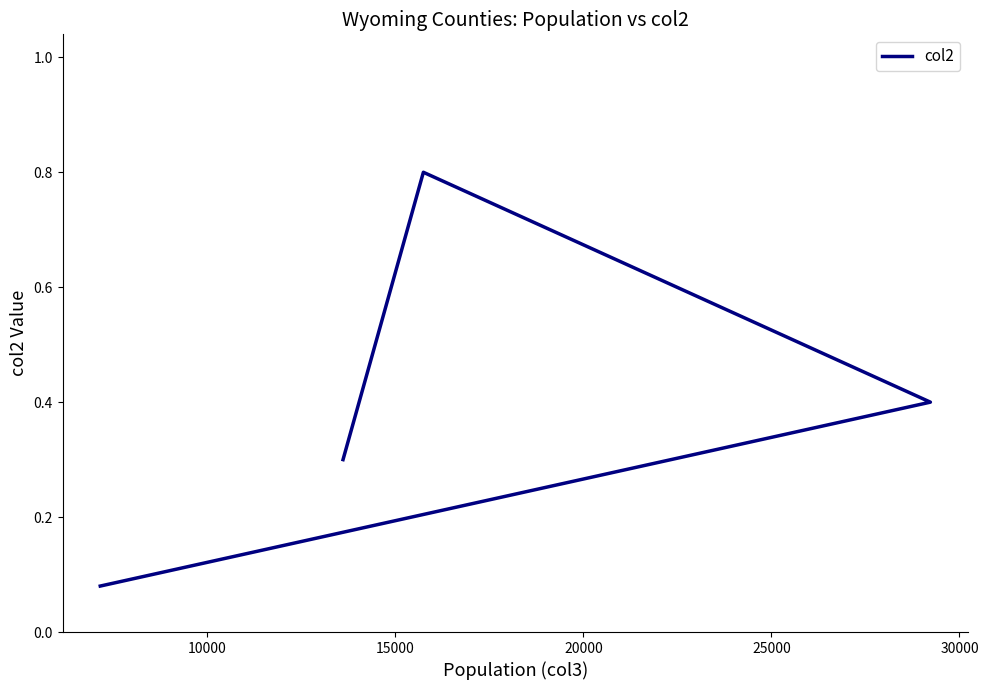

True or false: the data has more than 1 interior local peaks.

False